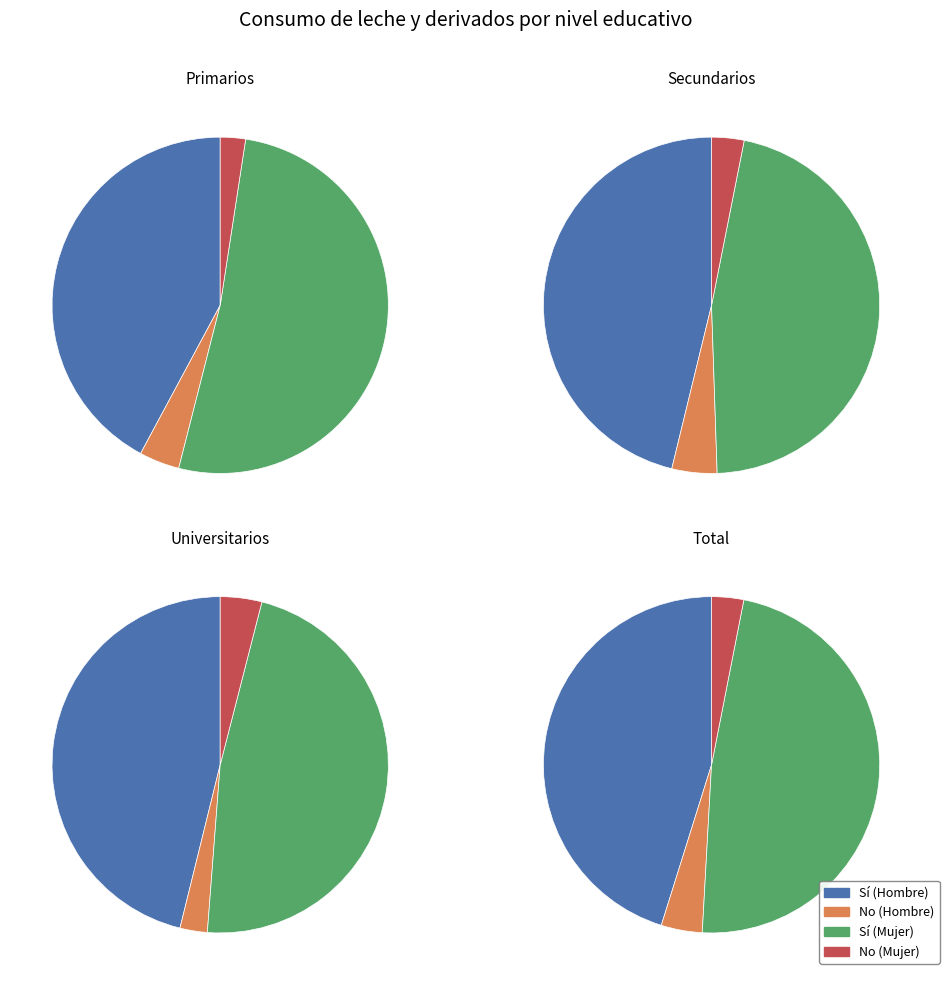

To the nearest percent, what is the combined percentage of Total and Primarios?

60%